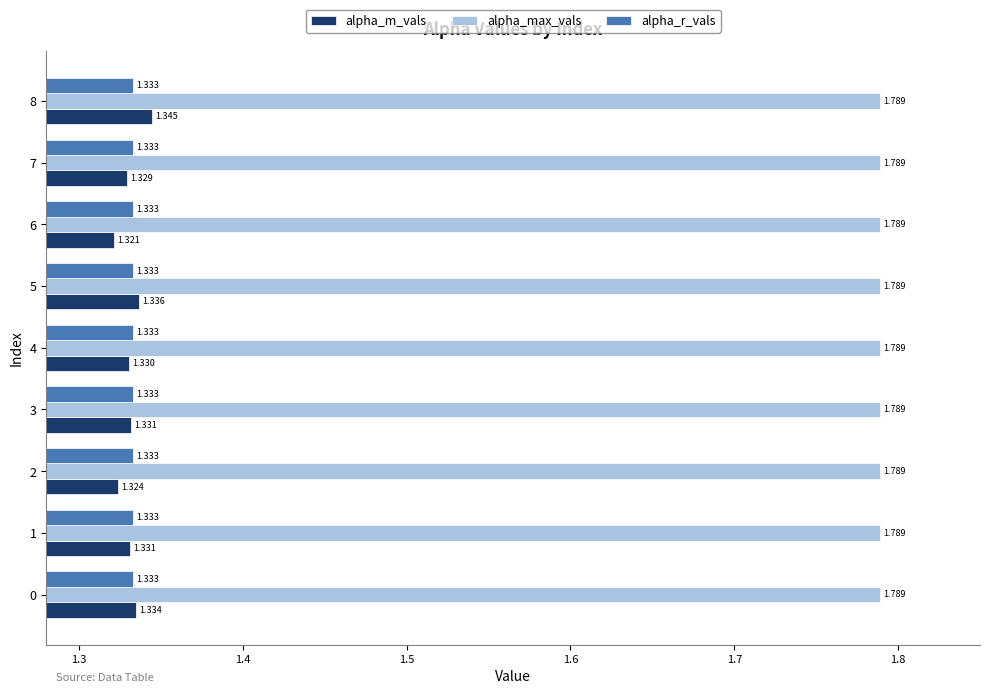

Which label corresponds to the smallest value in the chart?

6